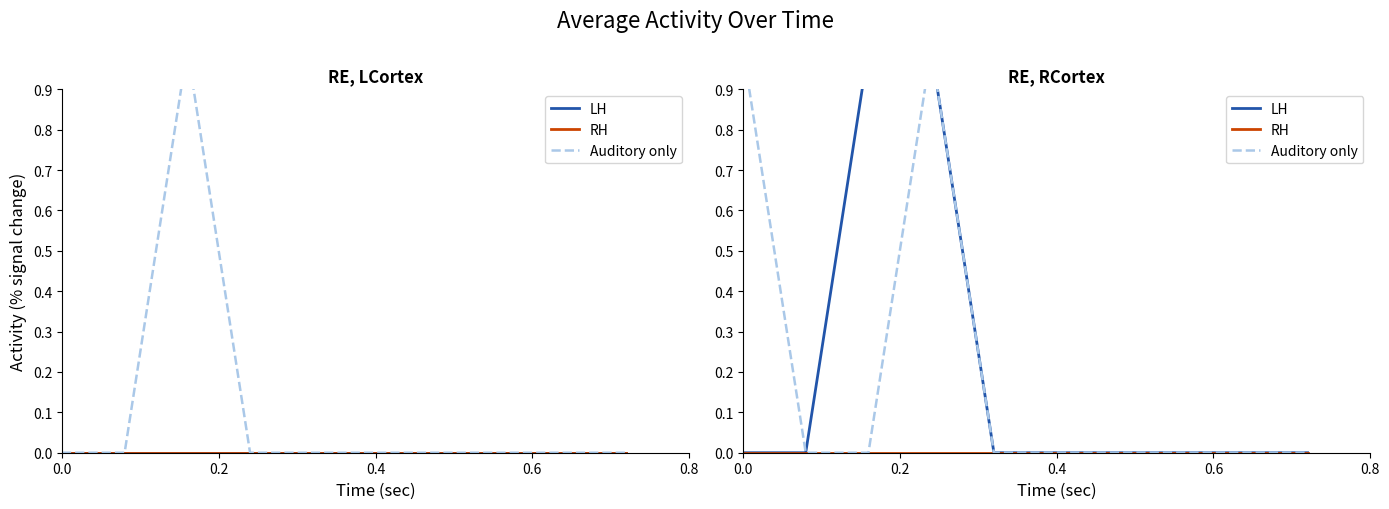

True or false: Auditory only and RH cross at least once.

False